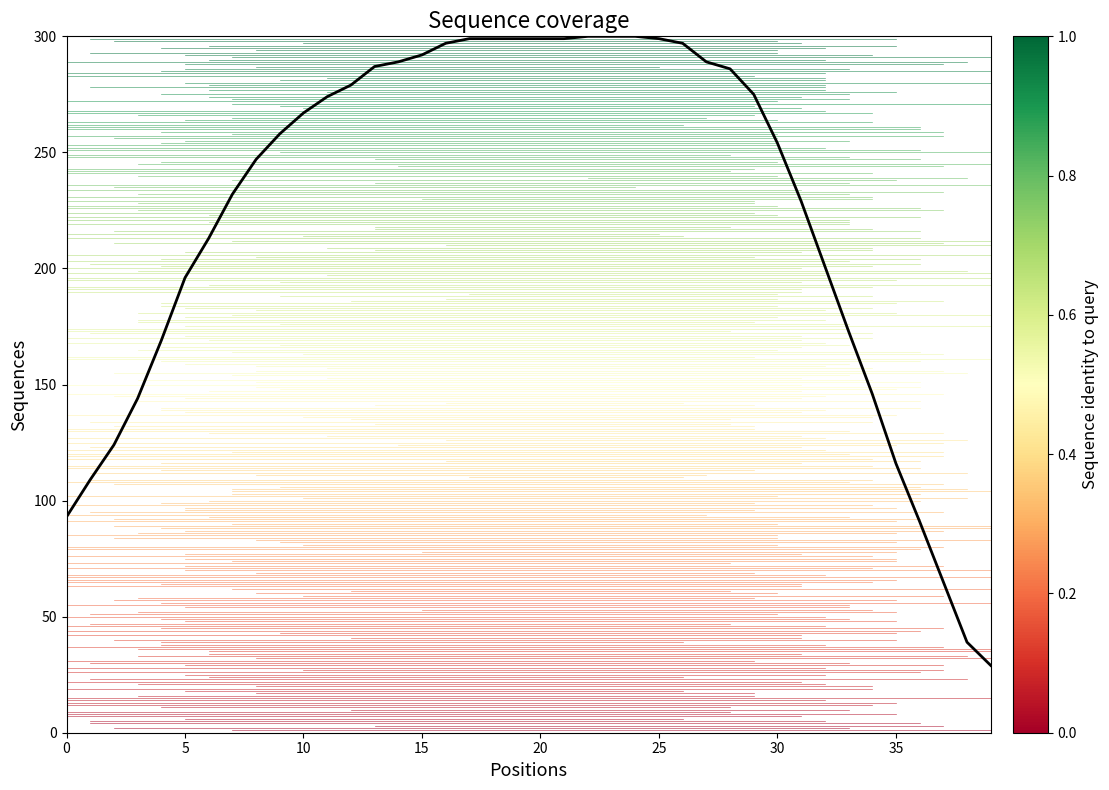

What is the difference between the maximum and minimum values?

271.0